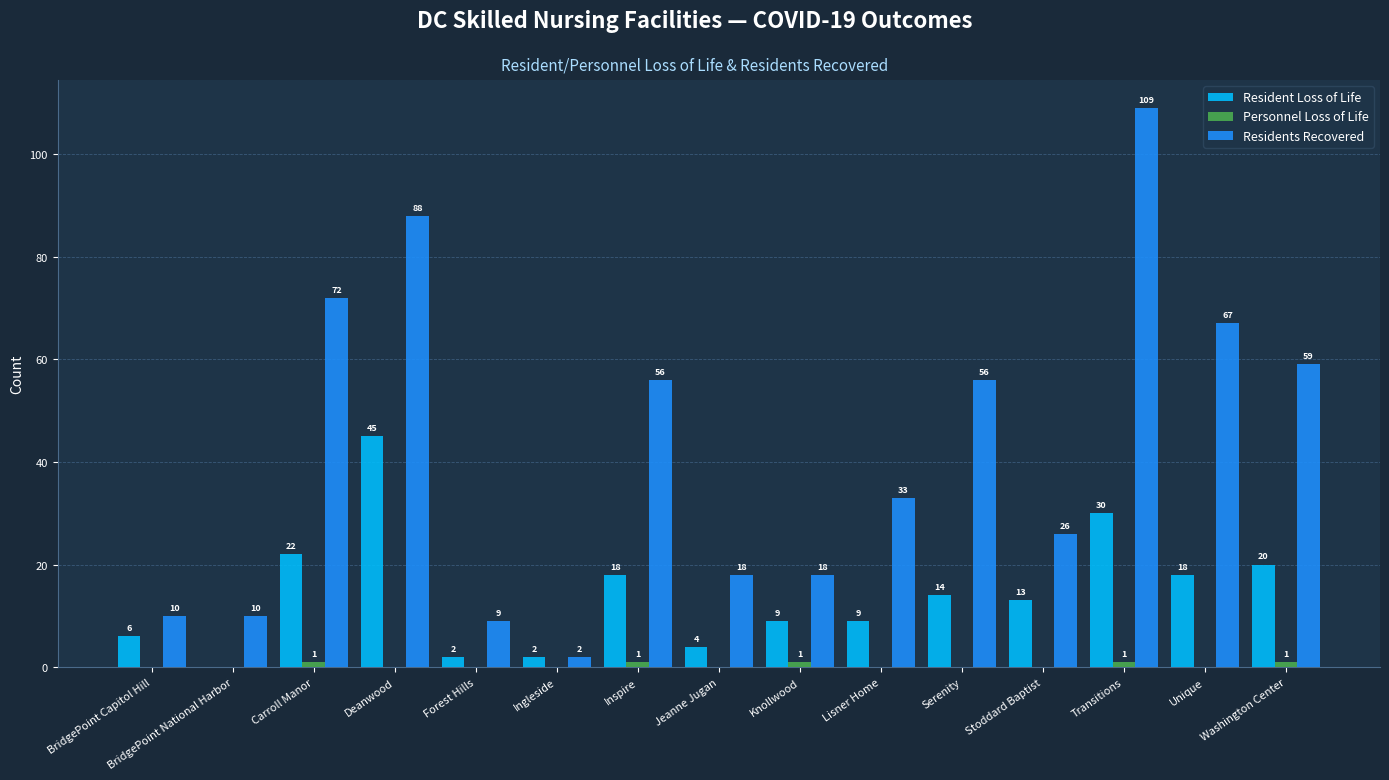

The value of Residents Recovered at Stoddard Baptist is 12. True or false?

False